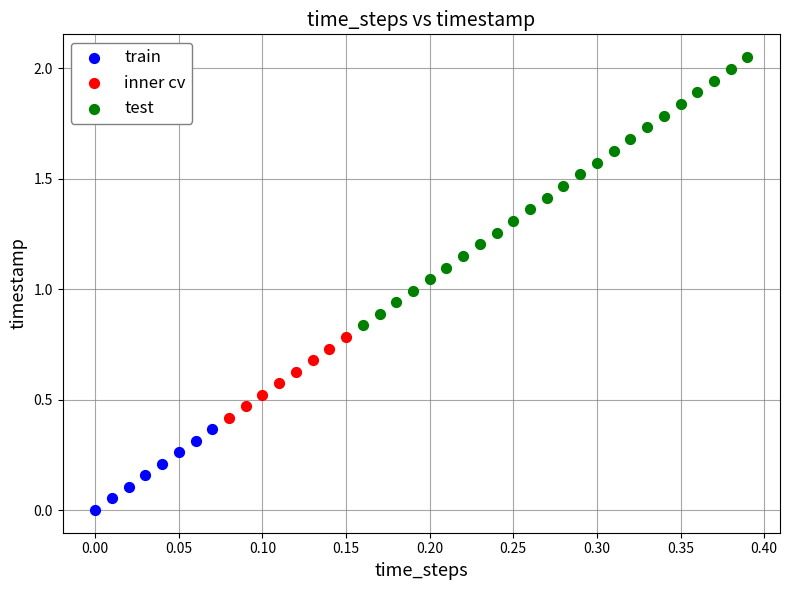

Which series contains the highest Y value?

test